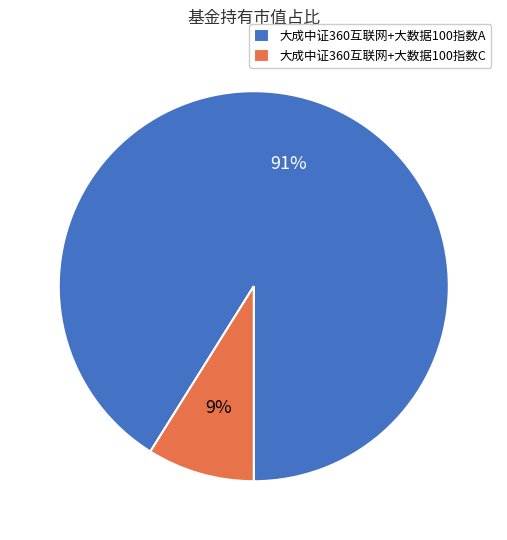

What is the smallest slice in the pie chart?

大成中证360互联网+大数据100指数C